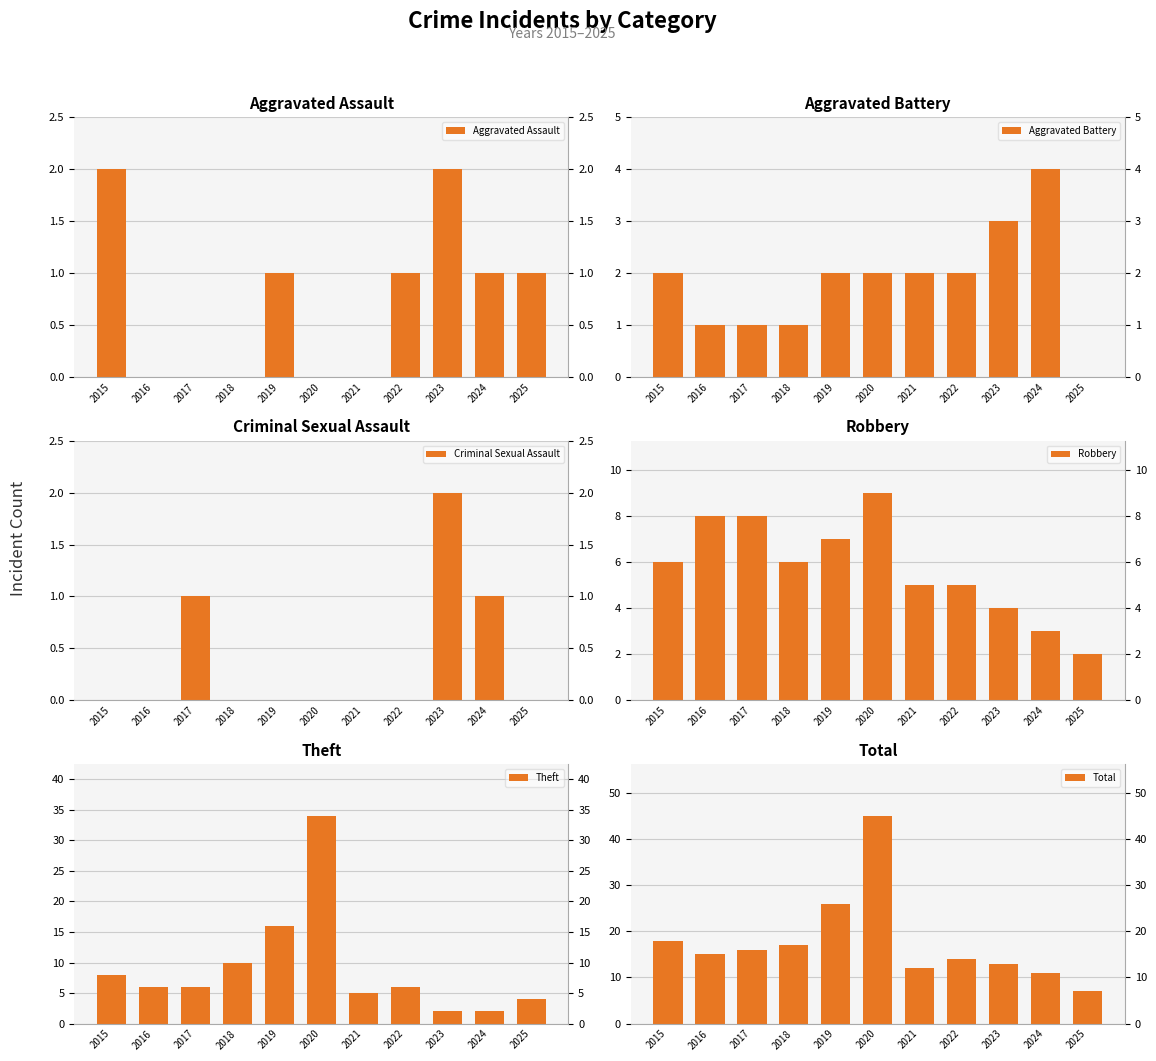

Read the Robbery value at 2020.

9